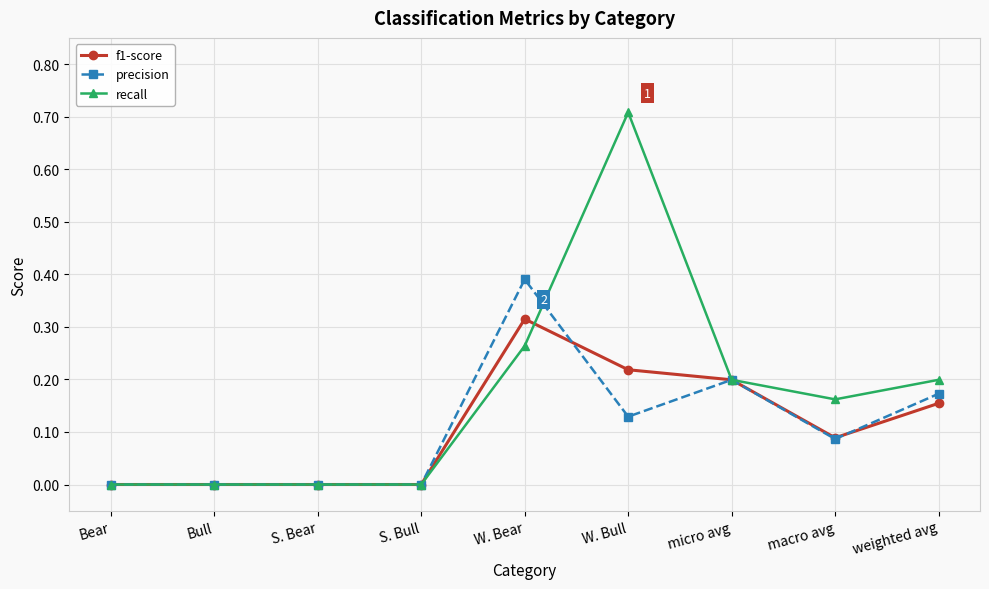

Is the value of precision at W. Bear greater than the value of f1-score at W. Bear?

Yes